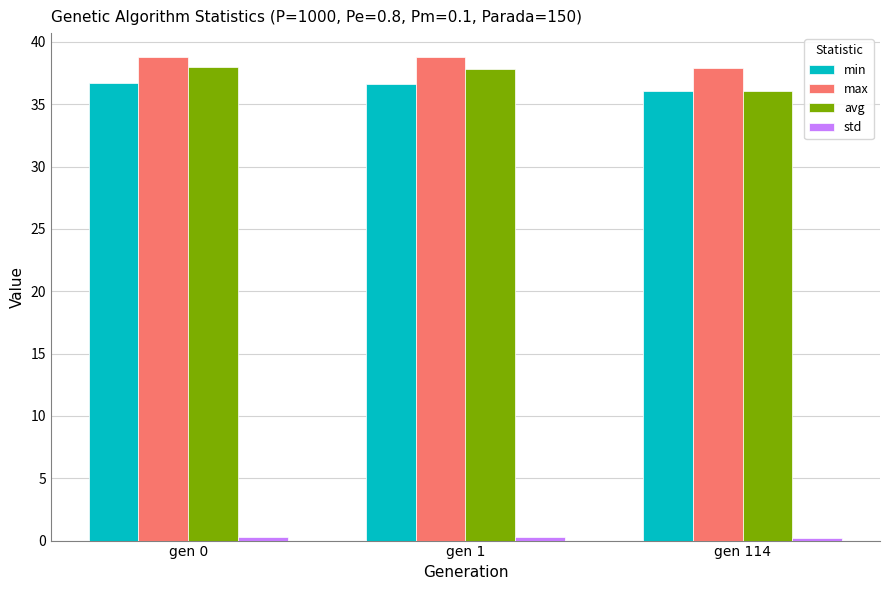

Is it true that max equals 37.9 at gen 114?

True